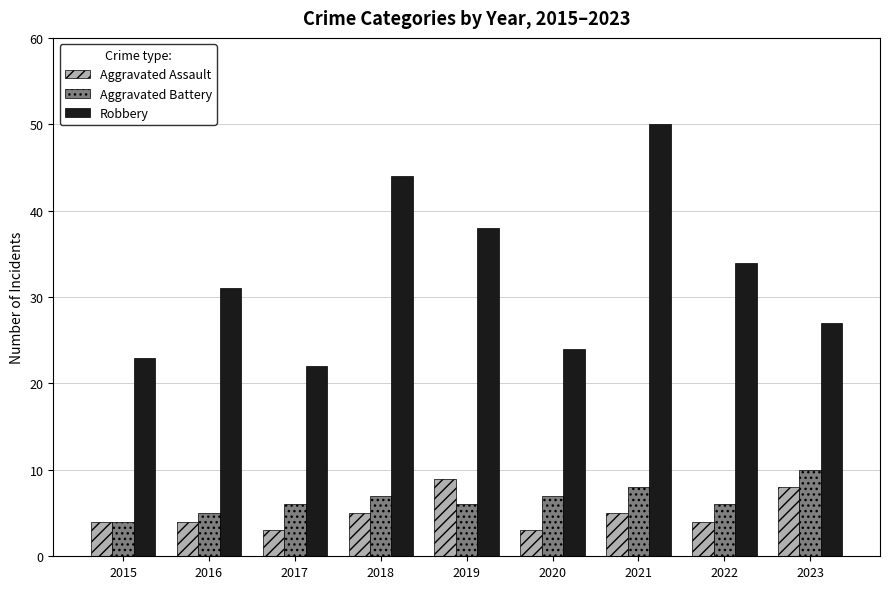

At which label does Aggravated Battery reach its minimum?

2015